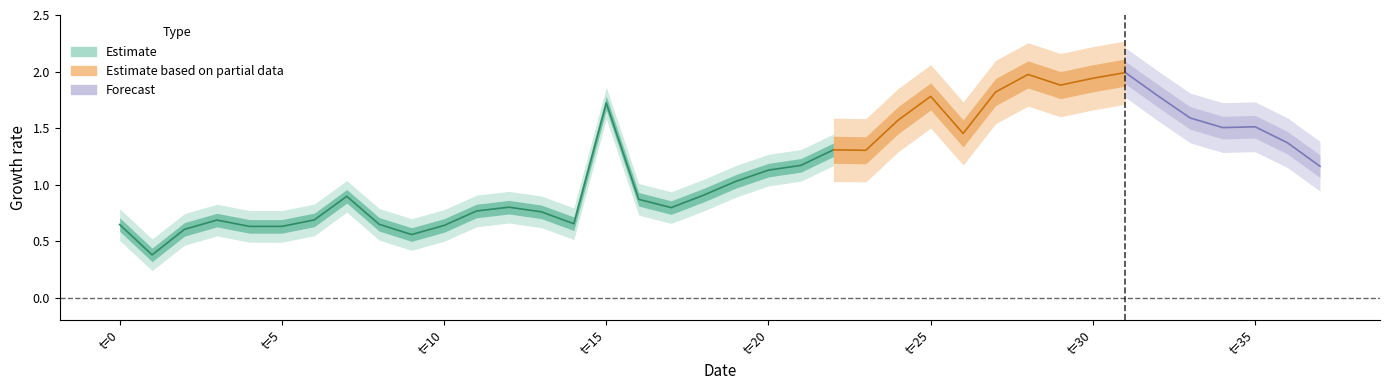

Between 13 and 1, which is larger?

13